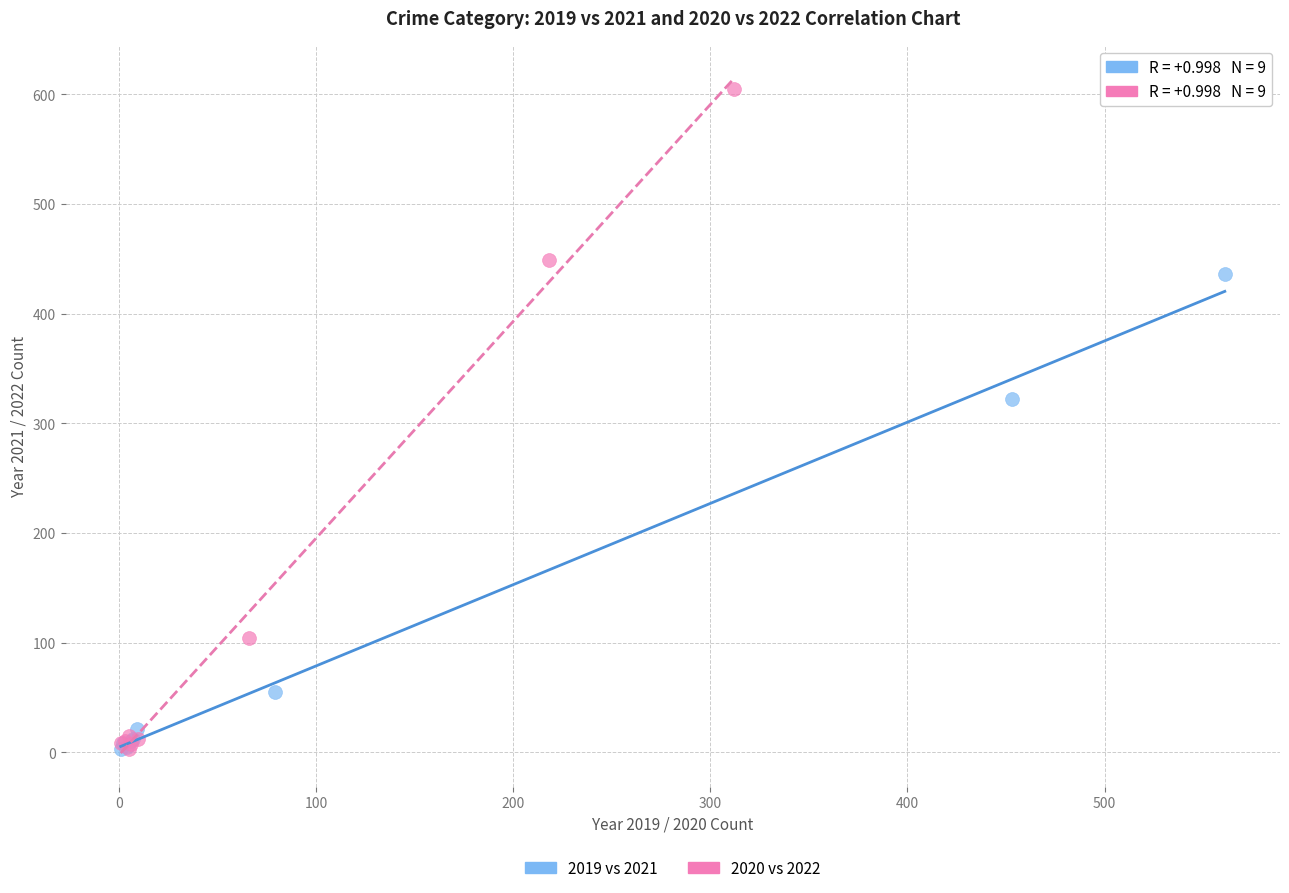

Which series has the widest spread of Y values?

2020 vs 2022